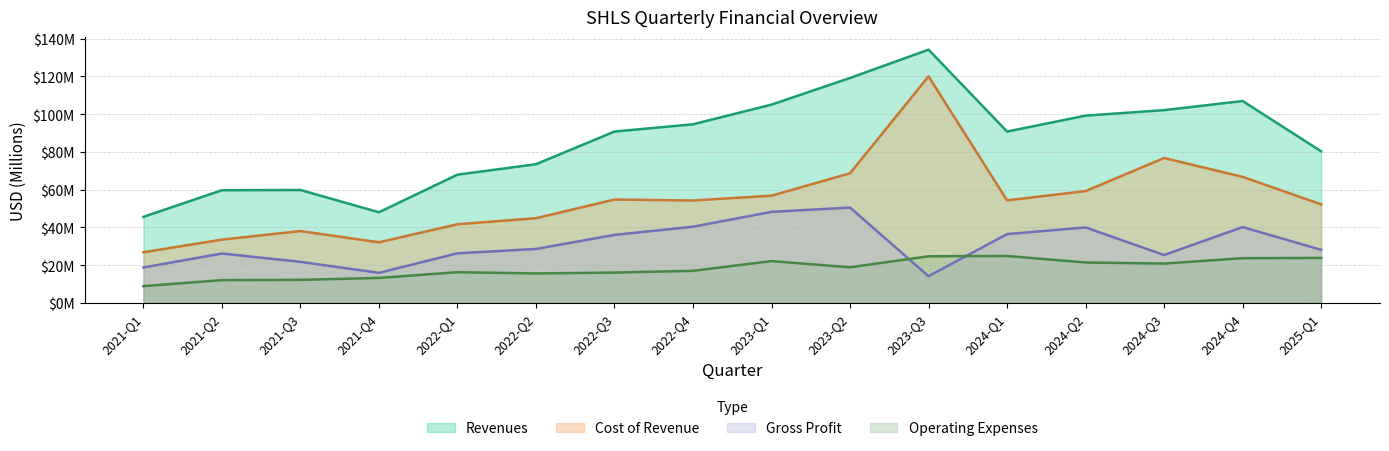

What is the greatest value displayed?

134.2